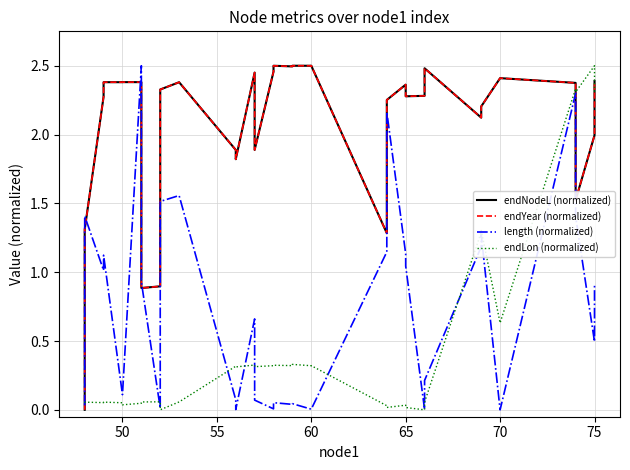

The endNodeL (normalized) series shows 3.3 at 13. True or false?

False